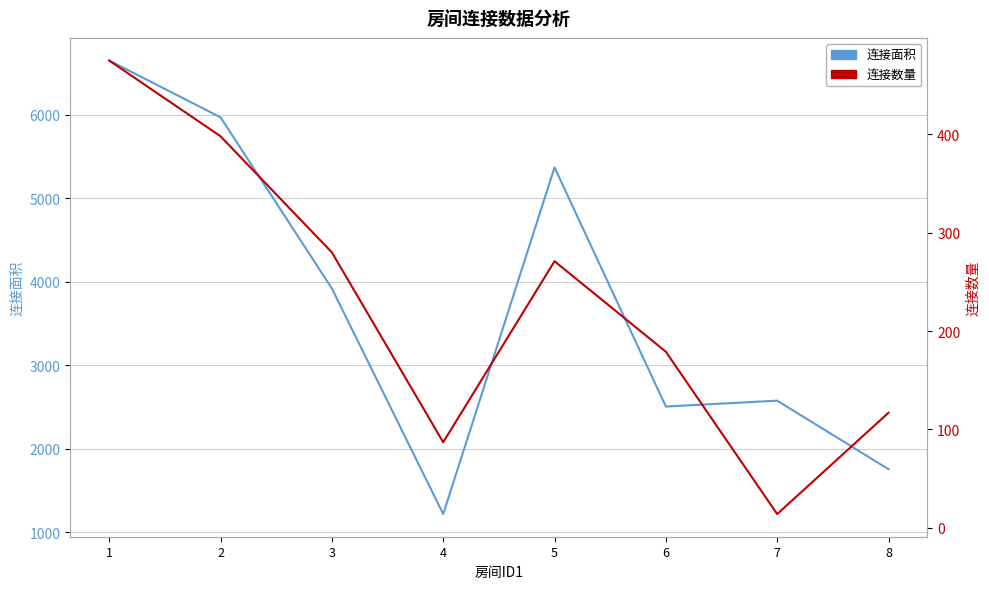

True or false: 连接数量 and 连接面积 cross at least once.

False